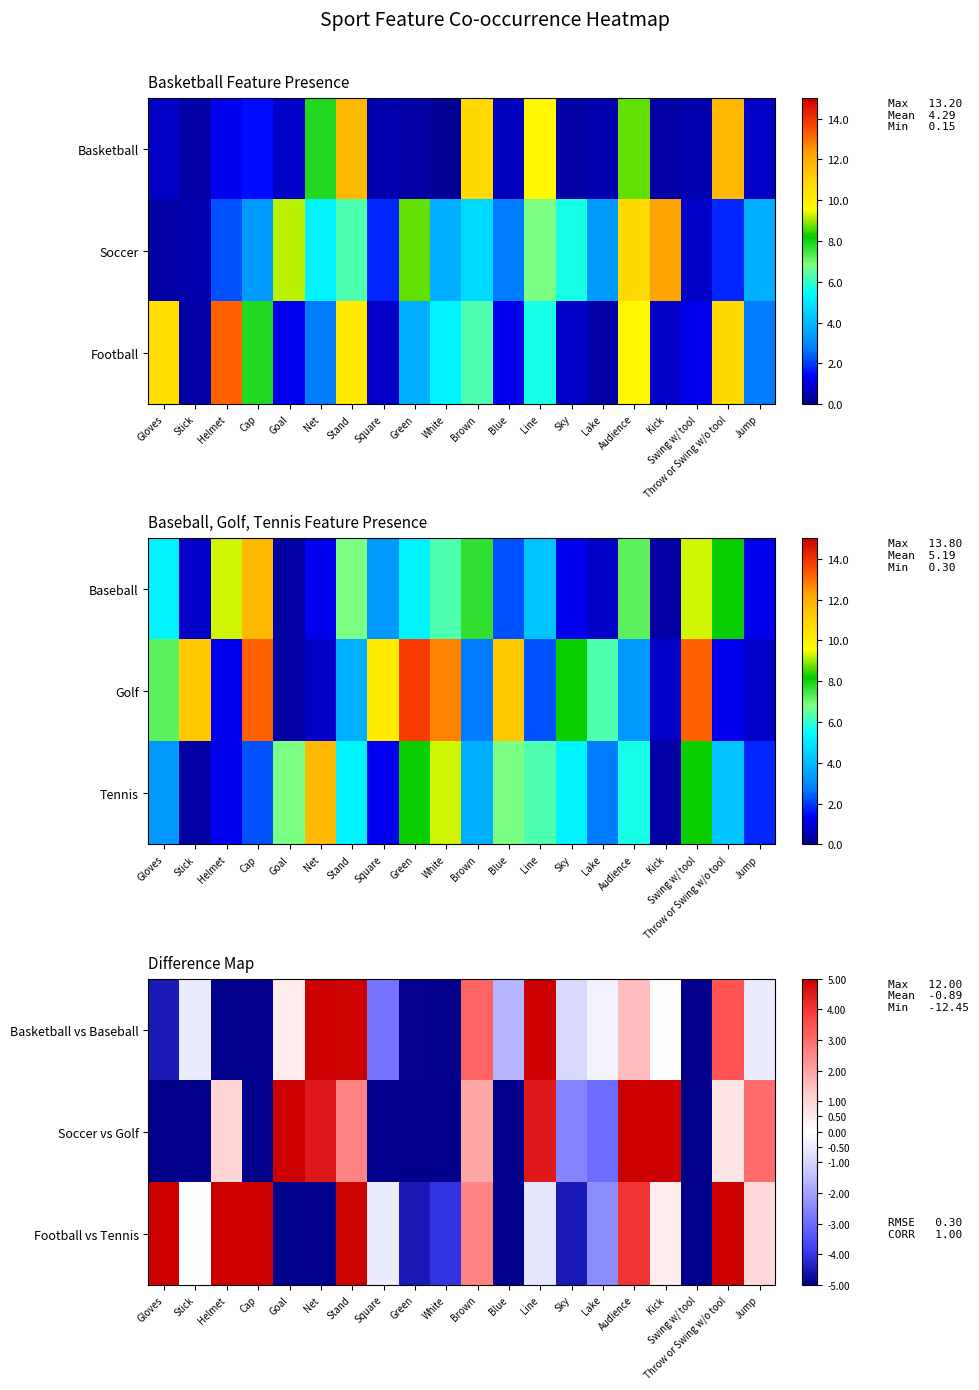

Rank the categories by Soccer vs Golf value from lowest to highest.

Swing w/ tool, Stick, Cap, White, Blue, Square, Gloves, Green, Lake, Sky, Throw or Swing w/o tool, Helmet, Brown, Stand, Jump, Net, Line, Audience, Goal, Kick